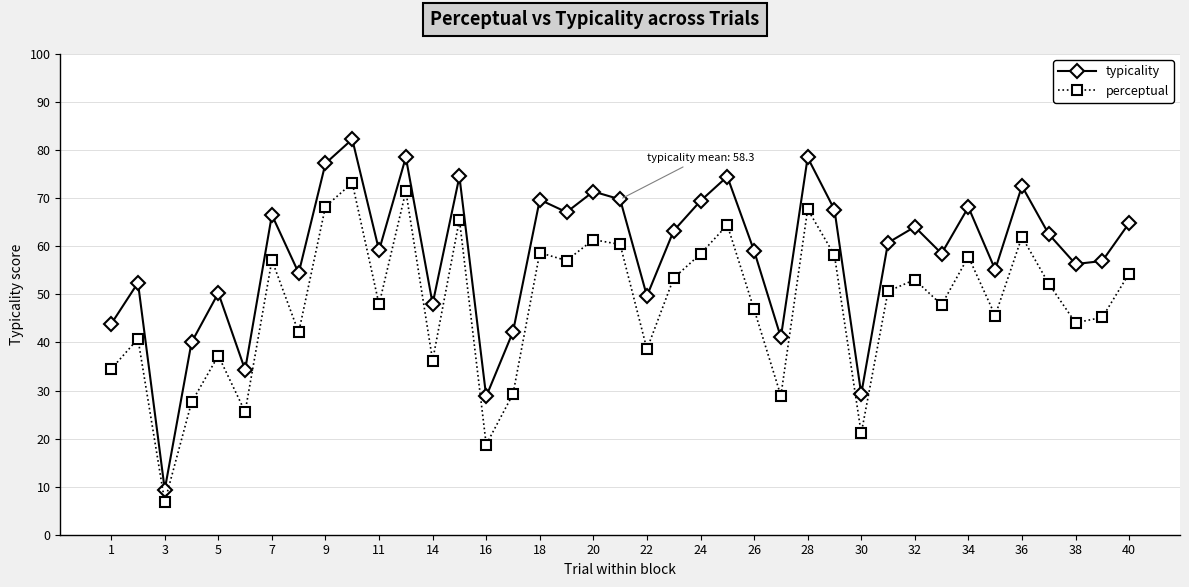

What is the difference between the second highest and minimum values in the perceptual series?

64.6